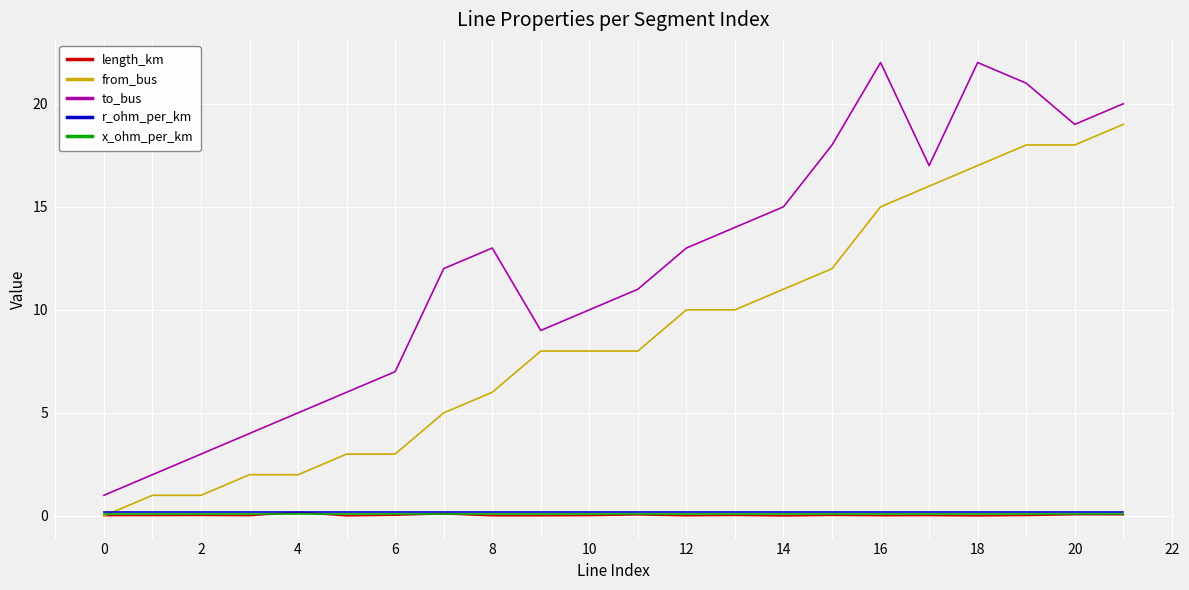

How many lines are shown in the chart?

5